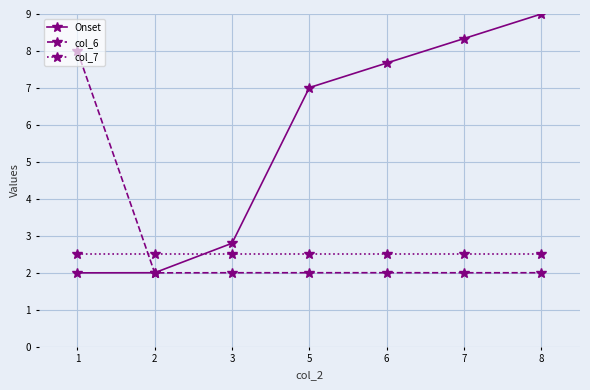

What is the sum of the Onset values at 2 and 1?

4.0